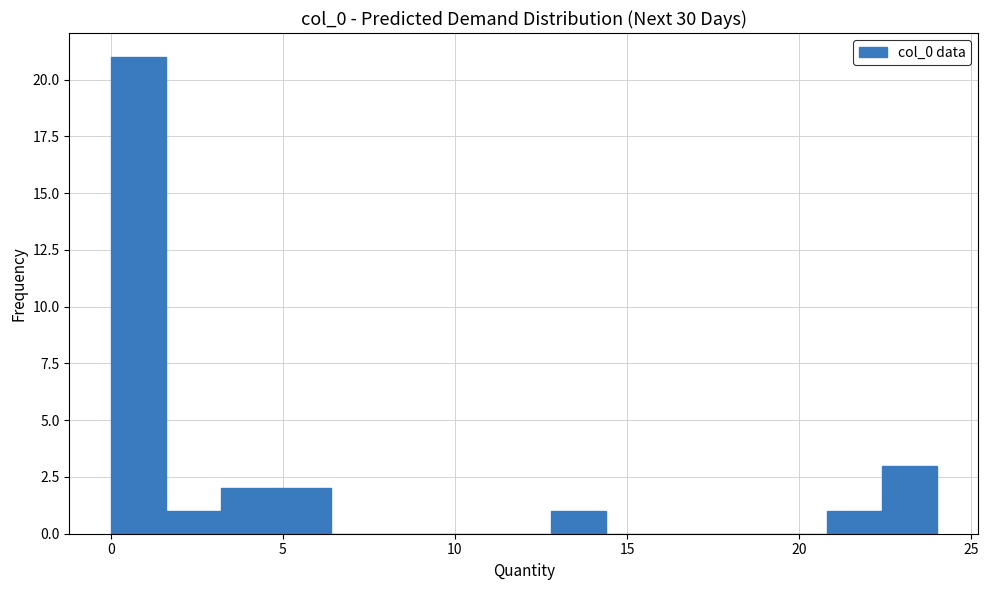

Around what value on the x-axis is the tallest bar? Give the approximate position of its centre, as read against the axis.

1.0